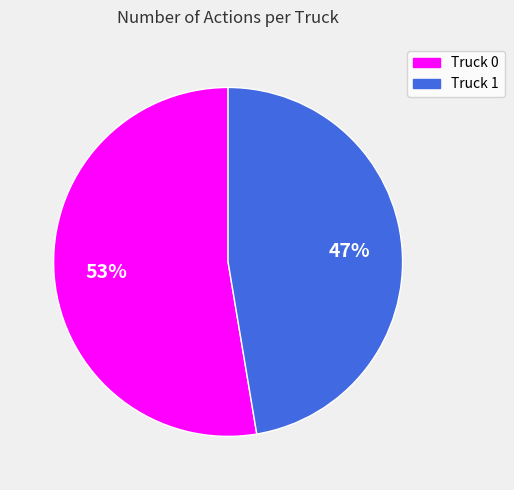

Is it true that Truck 1 is 38% of the pie?

False